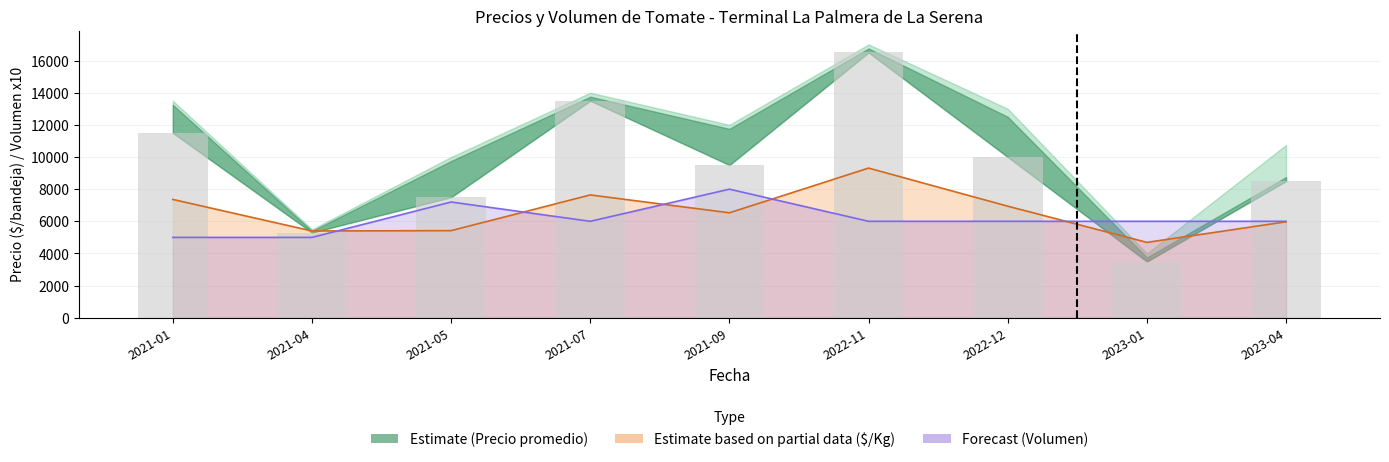

What is the change in value from 2021-04 to 2023-01?

-1800